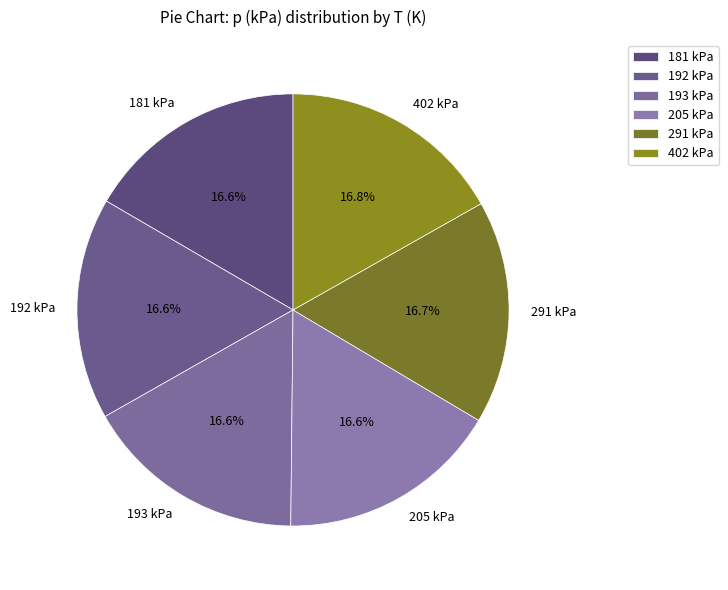

How much of the chart is everything except 181 kPa?

83.4%